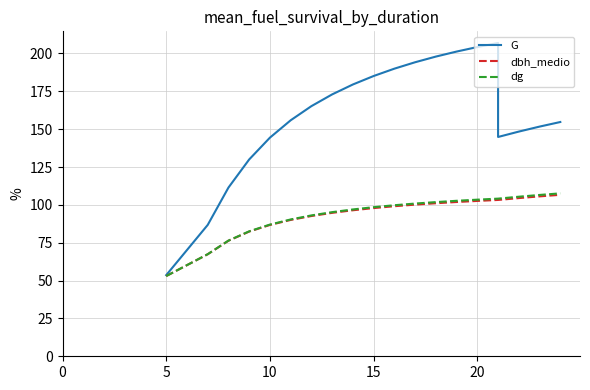

Is it true that dg equals 169.8 at 10?

False